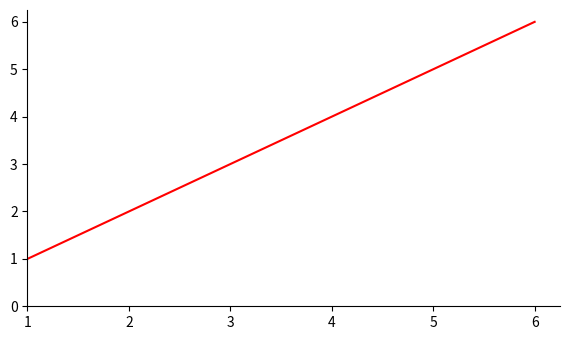

Read the value at 2.

2